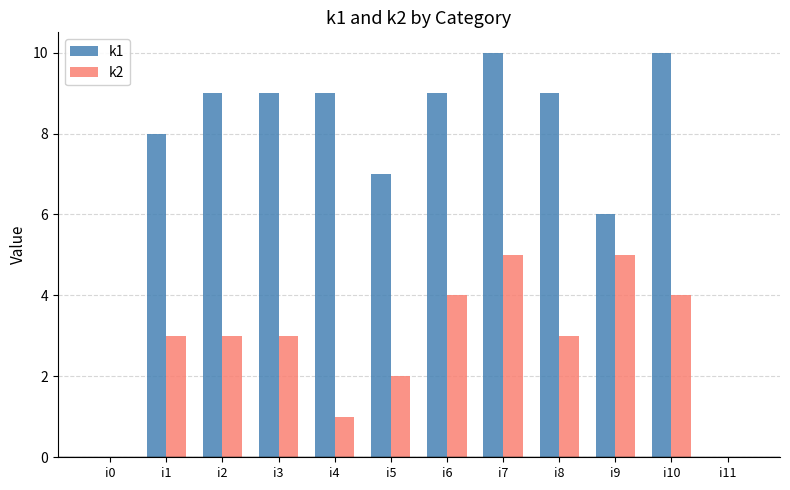

What is the maximum value shown in the chart?

10